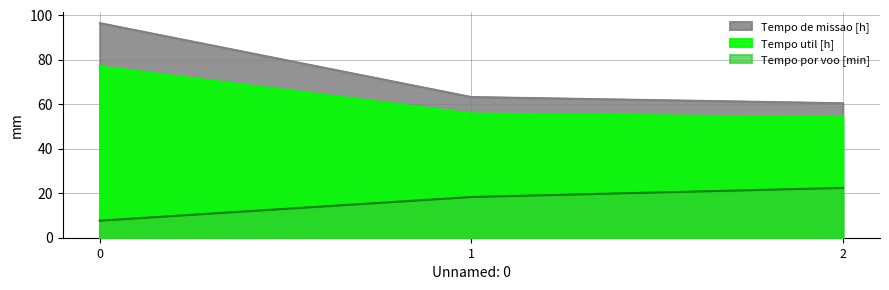

How many lines are shown in the chart?

3